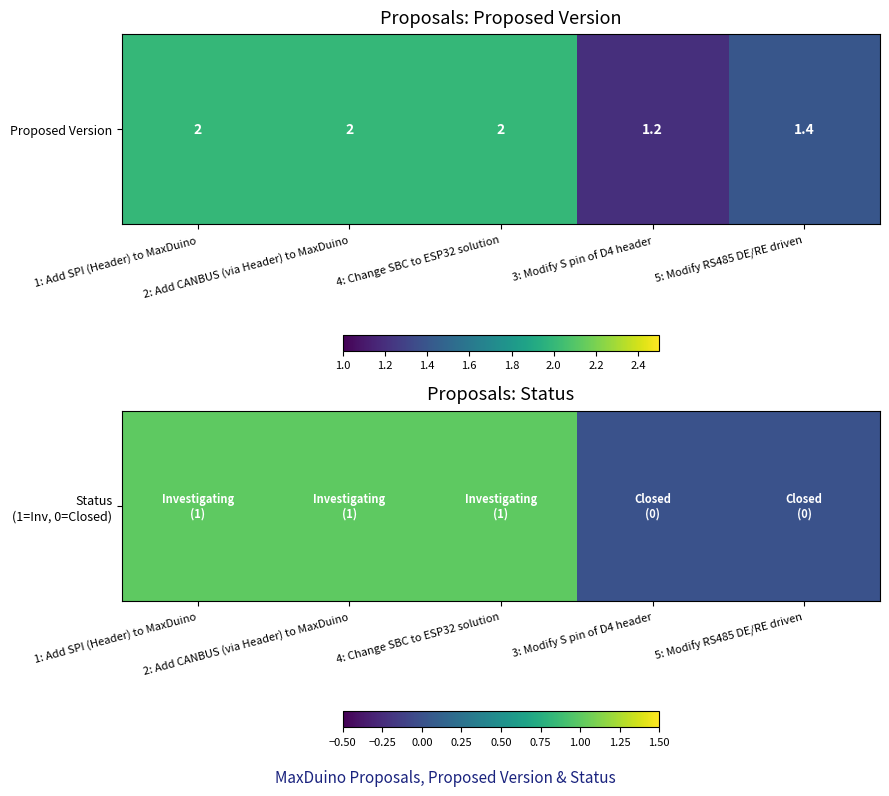

Which has a higher value, 2: Add CANBUS (via Header) to MaxDuino or 3: Modify S pin of D4 header?

2: Add CANBUS (via Header) to MaxDuino